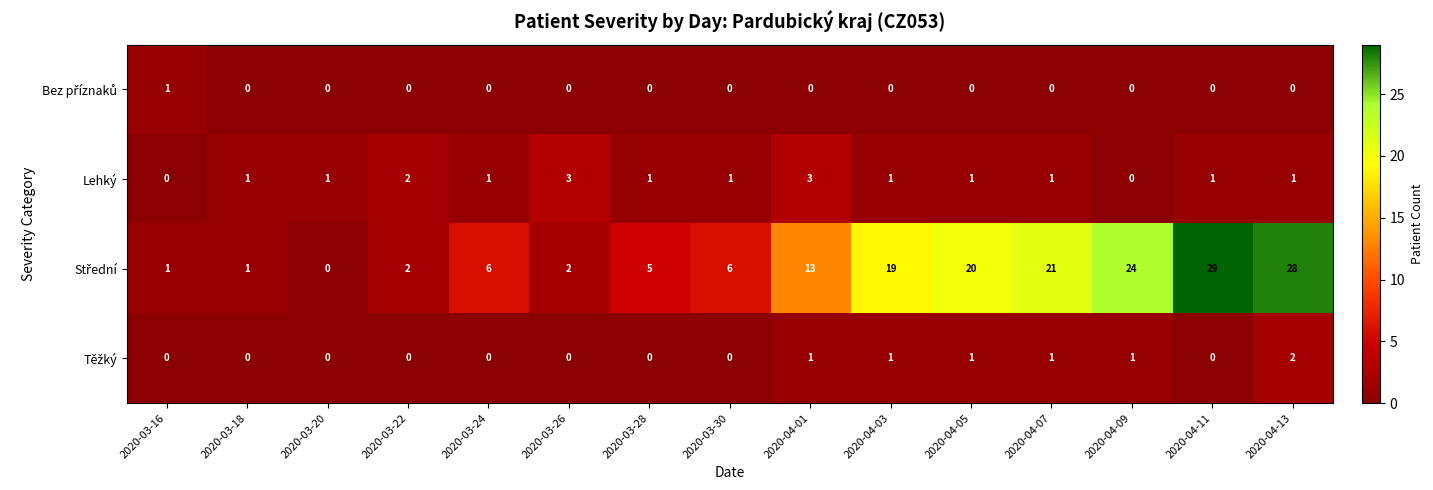

How many distinct data groups are displayed?

4